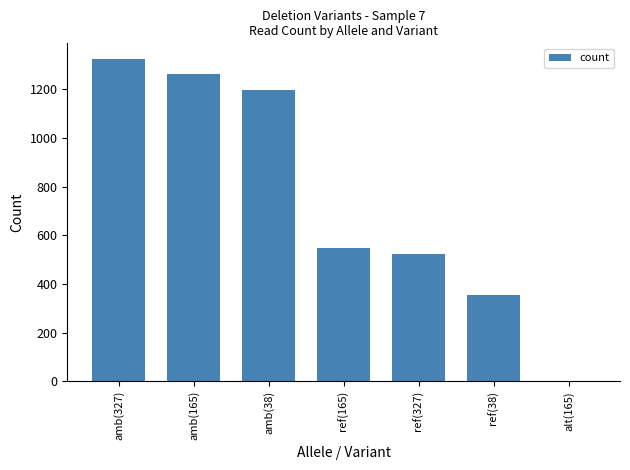

What is the greatest value displayed?

1322